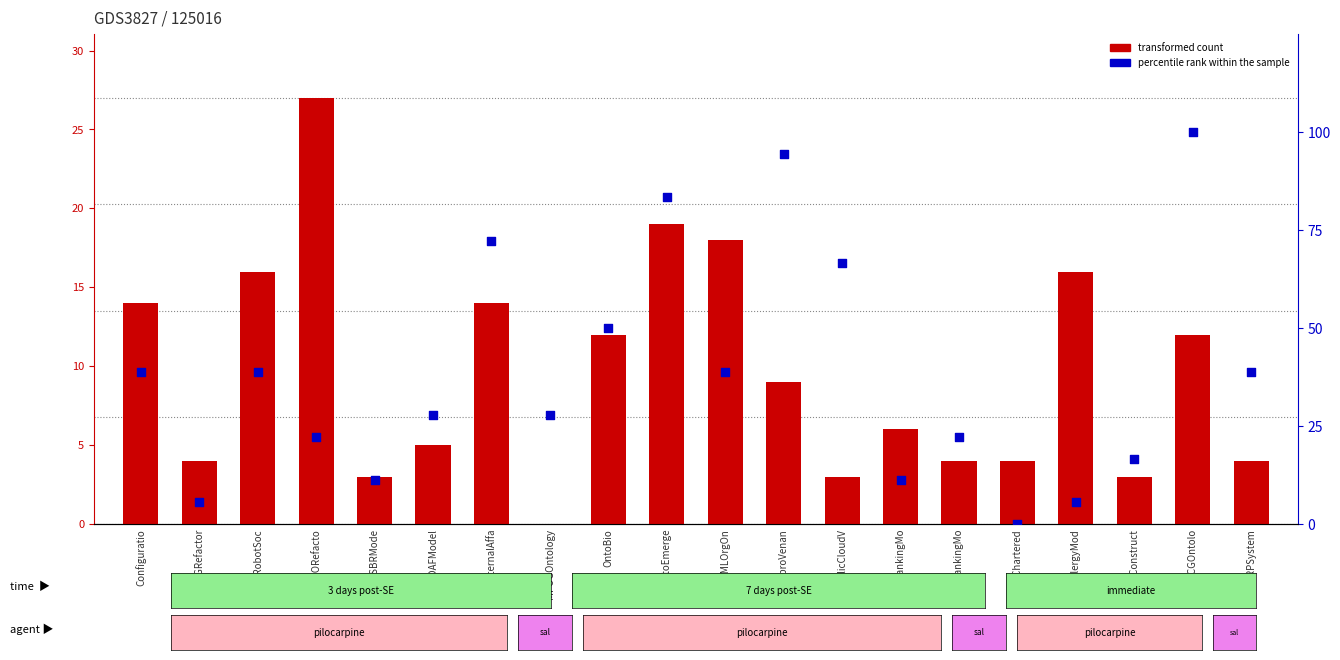

Is the value of percentile rank within the sample at PublicCloudV greater than the value of transformed count (Role) at Gi2MORefacto?

Yes